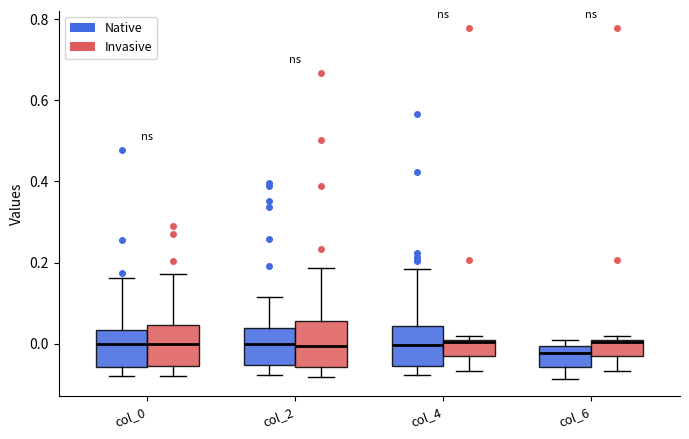

Where does the median line of the box for col_6 (Invasive) sit on the y-axis? The values are not printed on the chart, so give them approximately, as read against the axis.

0.00